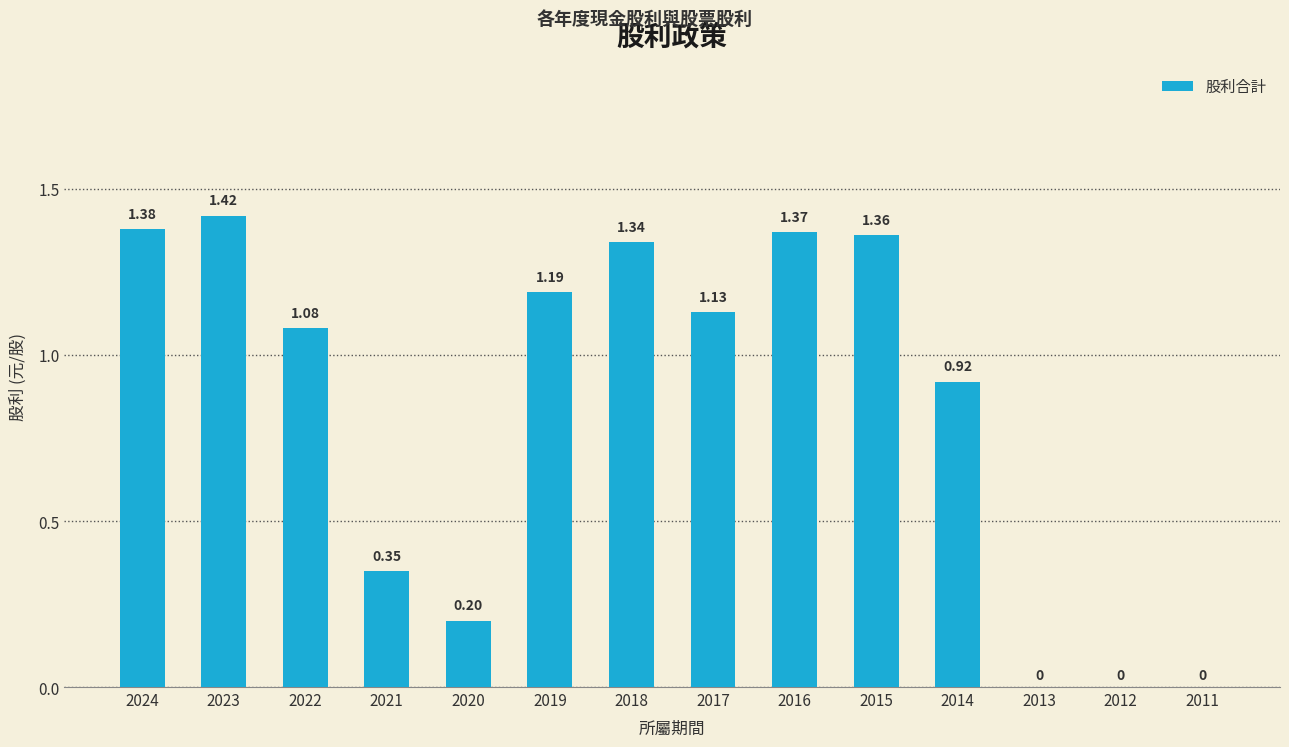

What is the sum of the values at 2023 and 2020?

1.6